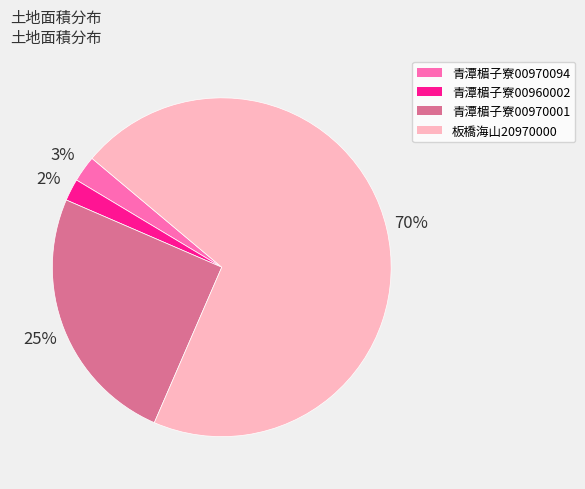

Is there any slice that represents more than half of the pie?

Yes